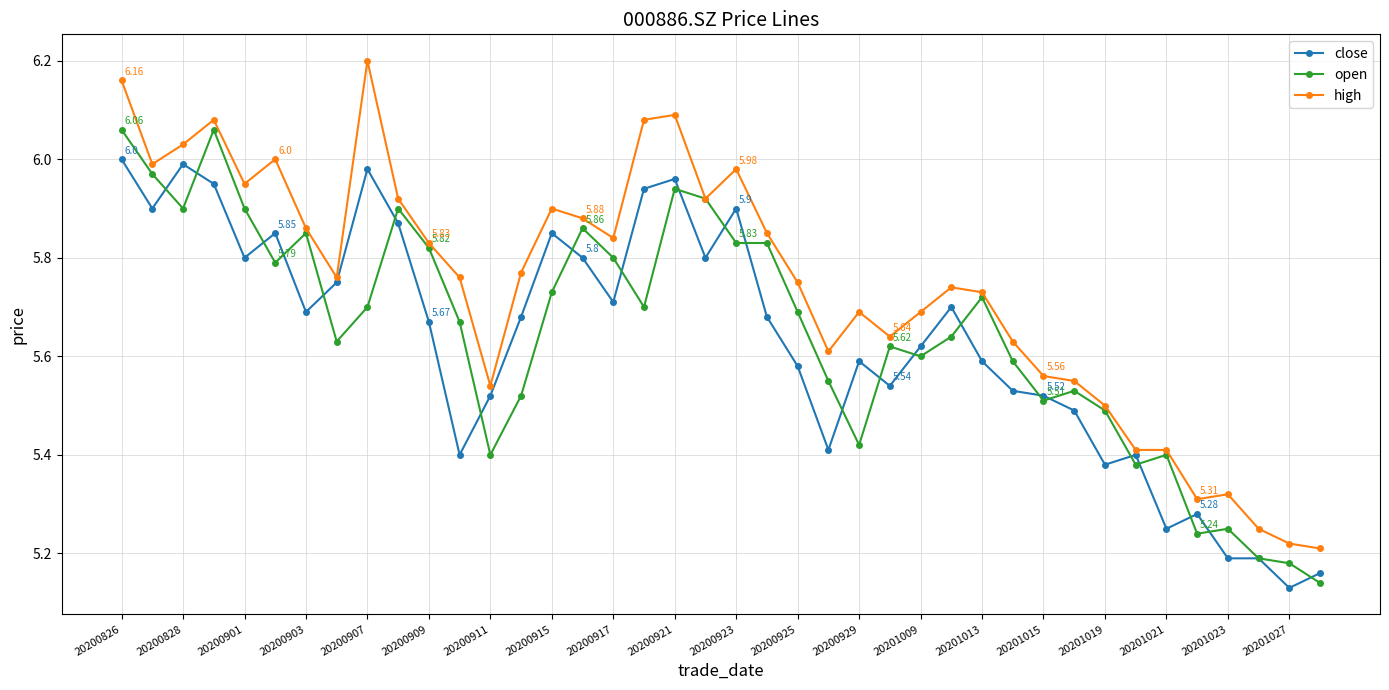

List the series in order of their peak value, lowest first.

close, open, high